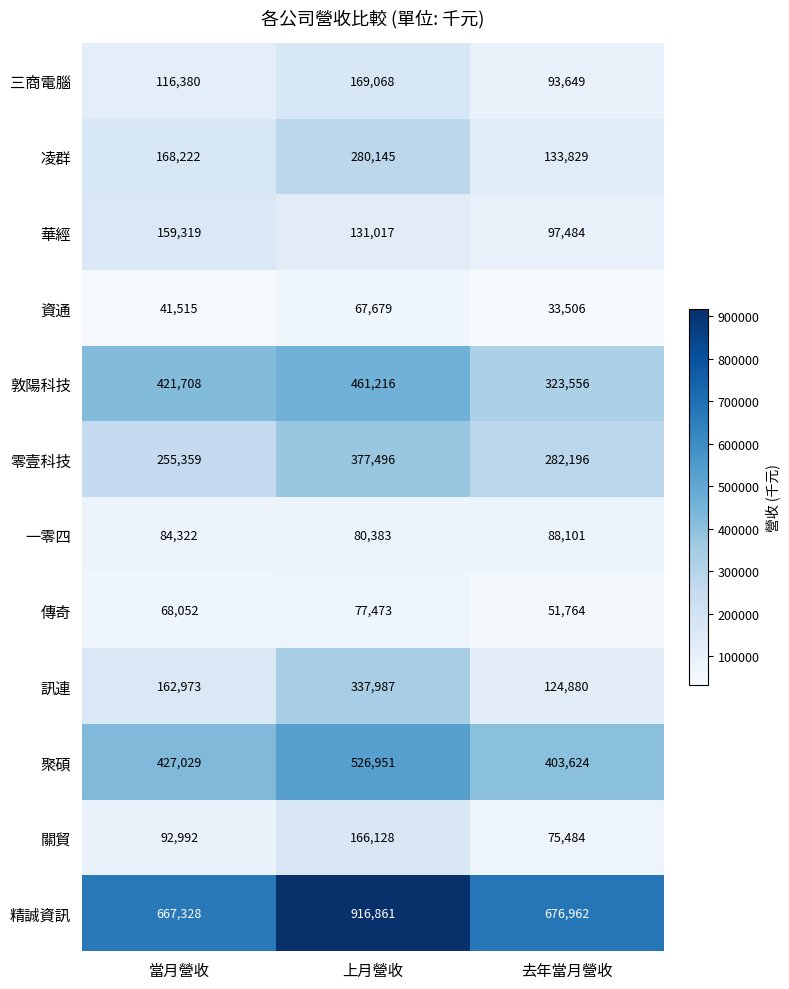

Where is 訊連 nearest to the value 231433?

當月營收